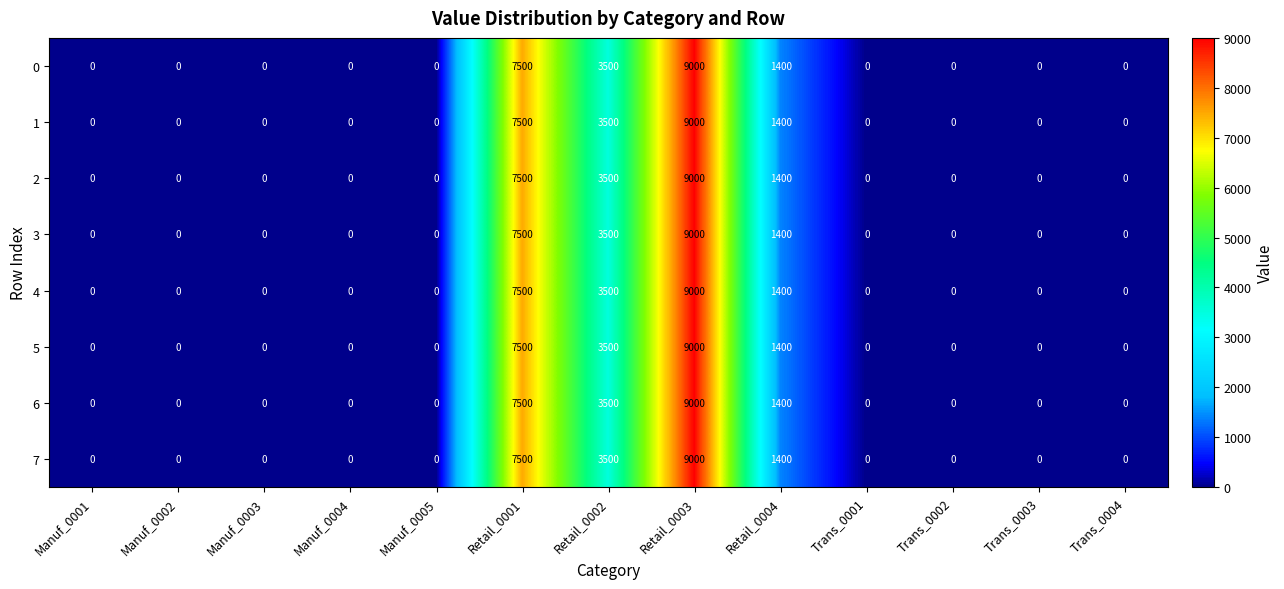

The 2 series shows 2286 at Retail_0002. True or false?

False